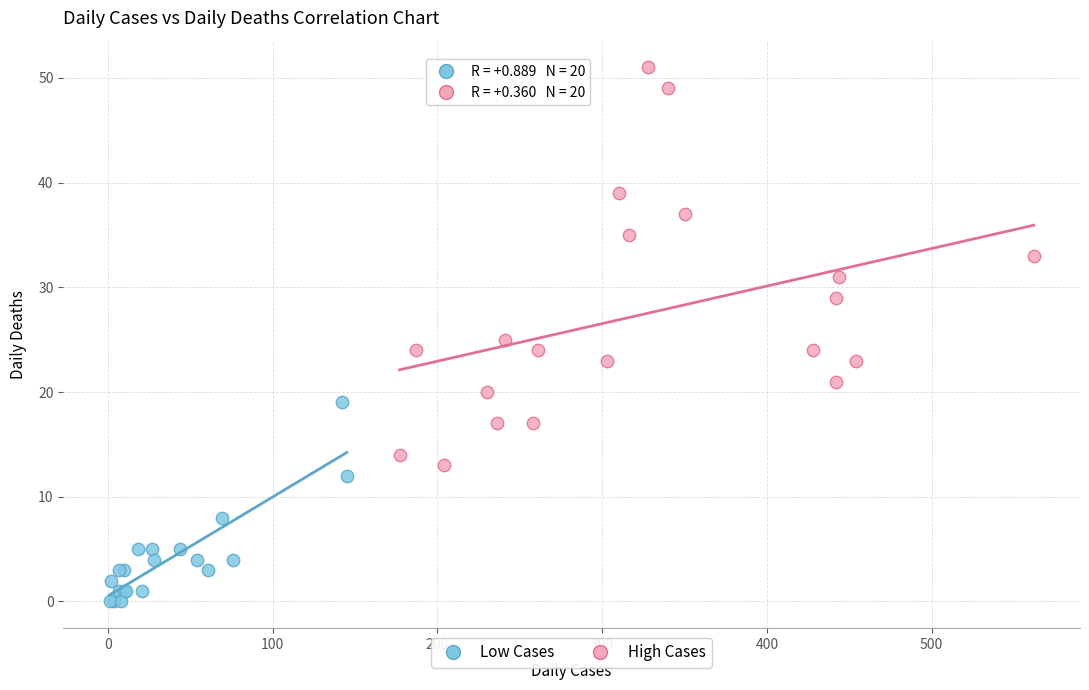

Which series contains the highest Y value?

High Cases